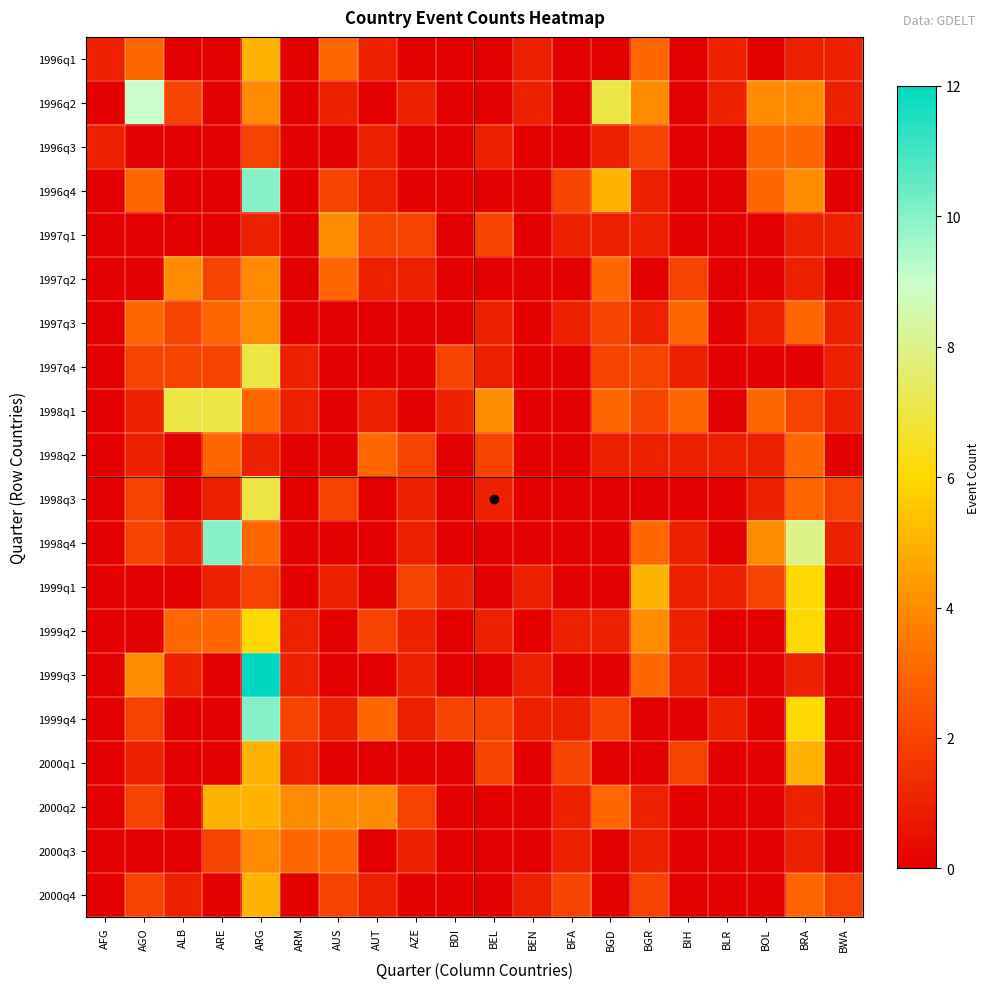

Reading left to right, list all the values displayed in this chart.

1996q1: AFG=1	AGO=3	ALB=0	ARE=0	ARG=5	ARM=0	AUS=3	AUT=1	AZE=0	BDI=0	BEL=0	BEN=1	BFA=0	BGD=0	BGR=3	BIH=0	BLR=1	BOL=0	BRA=1	BWA=1
1996q2: AFG=0	AGO=9	ALB=2	ARE=0	ARG=4	ARM=0	AUS=1	AUT=0	AZE=1	BDI=0	BEL=0	BEN=1	BFA=0	BGD=7	BGR=4	BIH=0	BLR=1	BOL=4	BRA=4	BWA=1
1996q3: AFG=1	AGO=0	ALB=0	ARE=0	ARG=2	ARM=0	AUS=0	AUT=1	AZE=0	BDI=0	BEL=1	BEN=0	BFA=0	BGD=1	BGR=2	BIH=0	BLR=0	BOL=3	BRA=3	BWA=0
1996q4: AFG=0	AGO=3	ALB=0	ARE=0	ARG=10	ARM=0	AUS=2	AUT=1	AZE=0	BDI=0	BEL=0	BEN=0	BFA=2	BGD=5	BGR=1	BIH=0	BLR=0	BOL=3	BRA=4	BWA=0
1997q1: AFG=0	AGO=0	ALB=0	ARE=0	ARG=1	ARM=0	AUS=4	AUT=2	AZE=2	BDI=0	BEL=2	BEN=0	BFA=1	BGD=1	BGR=1	BIH=0	BLR=0	BOL=0	BRA=1	BWA=1
1997q2: AFG=0	AGO=0	ALB=4	ARE=2	ARG=4	ARM=0	AUS=3	AUT=1	AZE=1	BDI=0	BEL=0	BEN=0	BFA=0	BGD=3	BGR=0	BIH=2	BLR=0	BOL=0	BRA=1	BWA=0
1997q3: AFG=0	AGO=3	ALB=2	ARE=3	ARG=4	ARM=0	AUS=0	AUT=0	AZE=0	BDI=0	BEL=1	BEN=0	BFA=1	BGD=2	BGR=1	BIH=3	BLR=0	BOL=1	BRA=3	BWA=1
1997q4: AFG=0	AGO=2	ALB=2	ARE=2	ARG=7	ARM=1	AUS=0	AUT=0	AZE=0	BDI=2	BEL=1	BEN=0	BFA=0	BGD=2	BGR=2	BIH=1	BLR=0	BOL=0	BRA=0	BWA=1
1998q1: AFG=0	AGO=1	ALB=7	ARE=7	ARG=3	ARM=1	AUS=0	AUT=1	AZE=0	BDI=1	BEL=4	BEN=0	BFA=0	BGD=3	BGR=2	BIH=3	BLR=0	BOL=3	BRA=2	BWA=1
1998q2: AFG=0	AGO=1	ALB=0	ARE=3	ARG=1	ARM=0	AUS=0	AUT=3	AZE=2	BDI=0	BEL=2	BEN=0	BFA=0	BGD=1	BGR=1	BIH=1	BLR=1	BOL=1	BRA=3	BWA=0
1998q3: AFG=0	AGO=2	ALB=0	ARE=1	ARG=7	ARM=0	AUS=2	AUT=0	AZE=1	BDI=0	BEL=1	BEN=0	BFA=0	BGD=0	BGR=0	BIH=0	BLR=0	BOL=1	BRA=3	BWA=2
1998q4: AFG=0	AGO=2	ALB=1	ARE=10	ARG=3	ARM=0	AUS=0	AUT=0	AZE=1	BDI=0	BEL=0	BEN=0	BFA=0	BGD=0	BGR=3	BIH=1	BLR=0	BOL=4	BRA=8	BWA=1
1999q1: AFG=0	AGO=0	ALB=0	ARE=1	ARG=2	ARM=0	AUS=1	AUT=0	AZE=2	BDI=1	BEL=0	BEN=1	BFA=0	BGD=0	BGR=5	BIH=1	BLR=1	BOL=2	BRA=6	BWA=0
1999q2: AFG=0	AGO=0	ALB=3	ARE=3	ARG=6	ARM=1	AUS=0	AUT=2	AZE=1	BDI=0	BEL=1	BEN=0	BFA=1	BGD=1	BGR=4	BIH=1	BLR=0	BOL=0	BRA=6	BWA=0
1999q3: AFG=0	AGO=4	ALB=1	ARE=0	ARG=12	ARM=1	AUS=0	AUT=0	AZE=1	BDI=0	BEL=0	BEN=1	BFA=0	BGD=0	BGR=3	BIH=1	BLR=0	BOL=0	BRA=1	BWA=0
1999q4: AFG=0	AGO=2	ALB=0	ARE=0	ARG=10	ARM=2	AUS=1	AUT=3	AZE=1	BDI=2	BEL=2	BEN=1	BFA=1	BGD=2	BGR=0	BIH=0	BLR=1	BOL=0	BRA=6	BWA=0
2000q1: AFG=0	AGO=1	ALB=0	ARE=0	ARG=5	ARM=1	AUS=0	AUT=0	AZE=0	BDI=0	BEL=2	BEN=0	BFA=2	BGD=0	BGR=0	BIH=2	BLR=0	BOL=0	BRA=5	BWA=0
2000q2: AFG=0	AGO=2	ALB=0	ARE=5	ARG=5	ARM=4	AUS=4	AUT=4	AZE=2	BDI=0	BEL=0	BEN=0	BFA=1	BGD=3	BGR=1	BIH=0	BLR=0	BOL=0	BRA=1	BWA=0
2000q3: AFG=0	AGO=0	ALB=0	ARE=2	ARG=4	ARM=3	AUS=3	AUT=0	AZE=1	BDI=0	BEL=0	BEN=0	BFA=1	BGD=0	BGR=1	BIH=0	BLR=0	BOL=0	BRA=1	BWA=0
2000q4: AFG=0	AGO=2	ALB=1	ARE=0	ARG=5	ARM=0	AUS=2	AUT=1	AZE=0	BDI=0	BEL=0	BEN=1	BFA=2	BGD=0	BGR=2	BIH=0	BLR=0	BOL=0	BRA=3	BWA=2